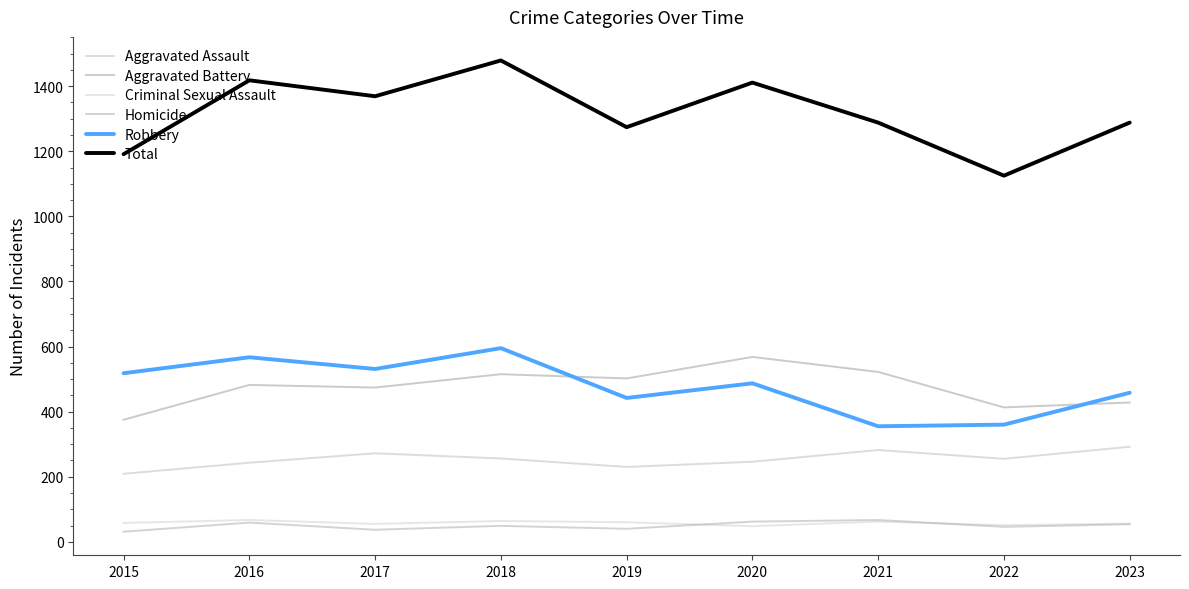

At which label is Robbery closest to 475?

2020